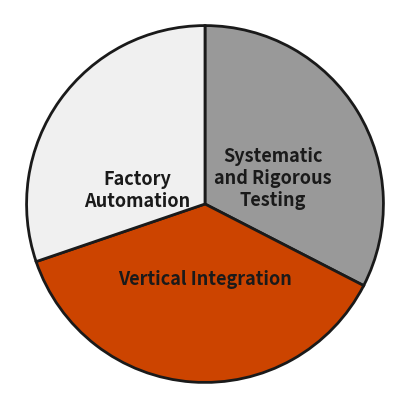

Is there any slice that represents more than half of the pie?

No